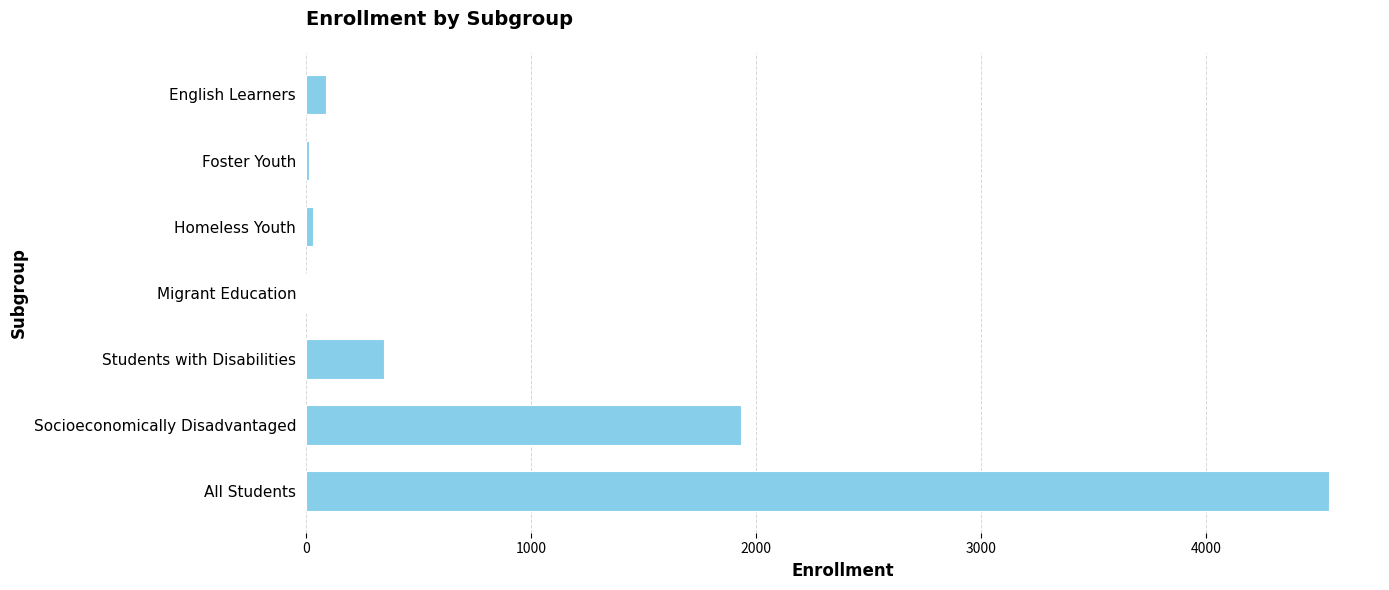

True or false: the data shows 564 at Students with Disabilities.

False